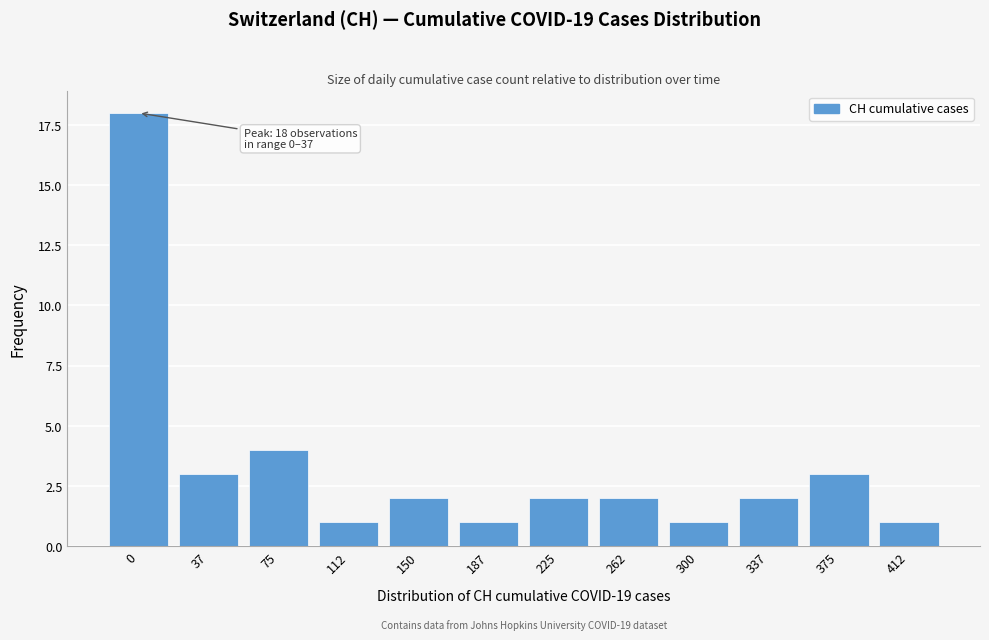

Reading right to left, list all the values displayed in this chart.

412=1	375=3	337=2	300=1	262=2	225=2	187=1	150=2	112=1	75=4	37=3	0=18